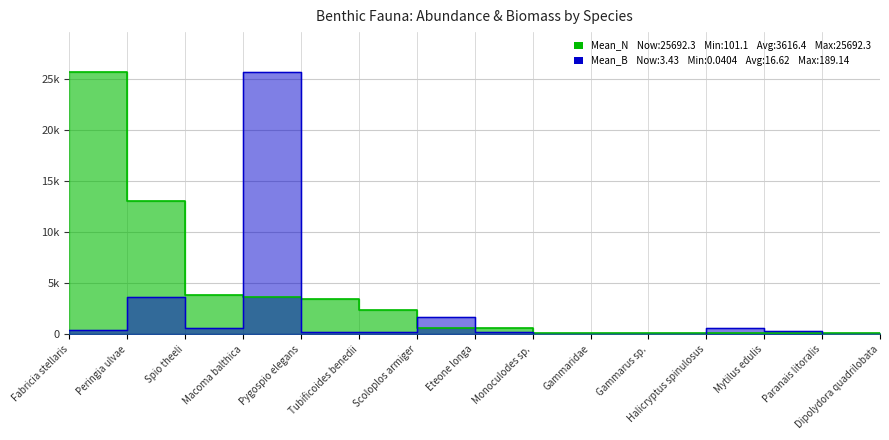

Where is Mean_N nearest to the value 12896?

Peringia ulvae